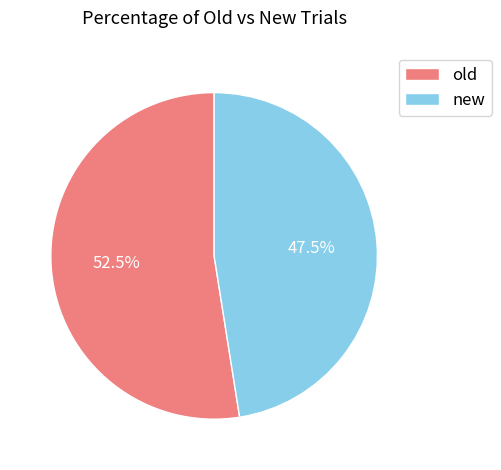

True or false: new accounts for 39% of the total.

False